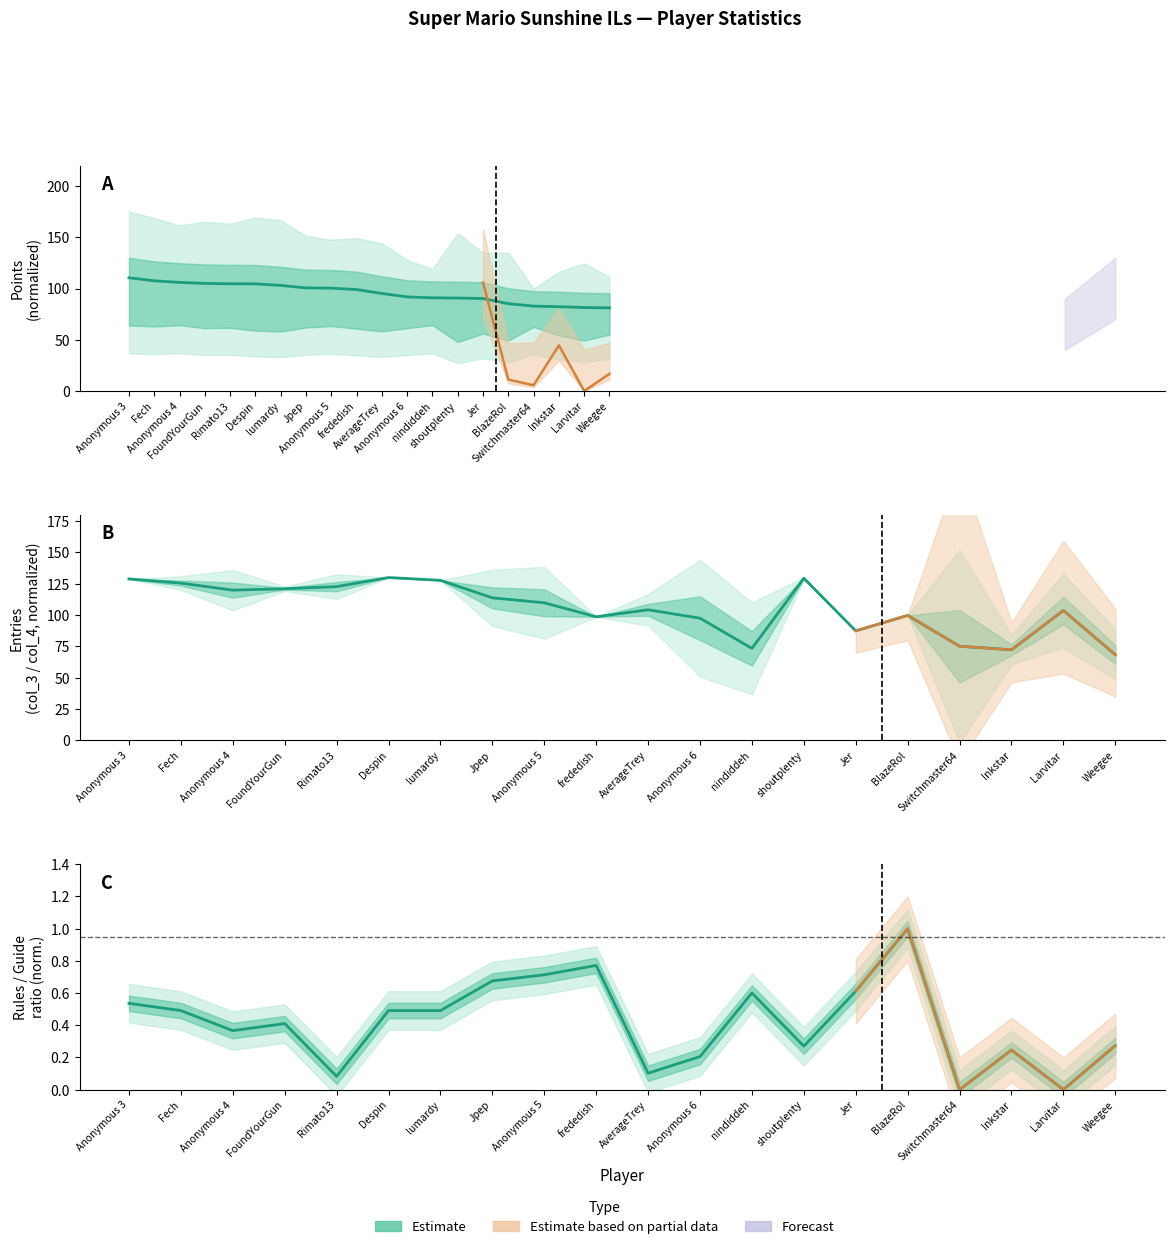

True or false: Points and Entries (mid) intersect in this chart.

True